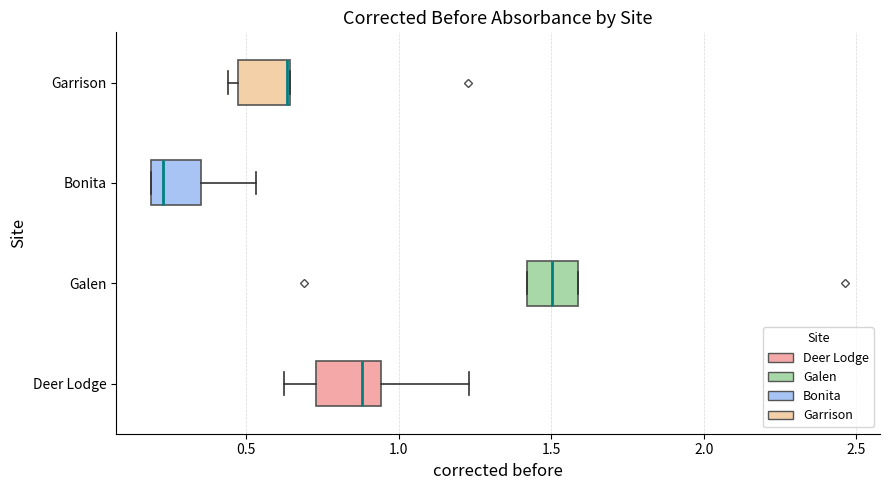

Reading bottom to top, transcribe this box plot: for each box, give where its median line is, the range the box spans, and where its two whiskers end, as read against the x-axis. The values are not printed on the chart, so give them approximately, as read against the axis.

Deer Lodge: median 0.90, box 0.75 to 0.95, whiskers 0.60 to 1.25
Galen: median 1.50, box 1.40 to 1.60, whiskers 1.40 to 1.60
Bonita: median 0.25, box 0.20 to 0.35, whiskers 0.20 to 0.55
Garrison: median 0.65 (drawn on the box's right edge), box 0.45 to 0.65, whiskers 0.45 (just left of the box's left edge) to 0.65